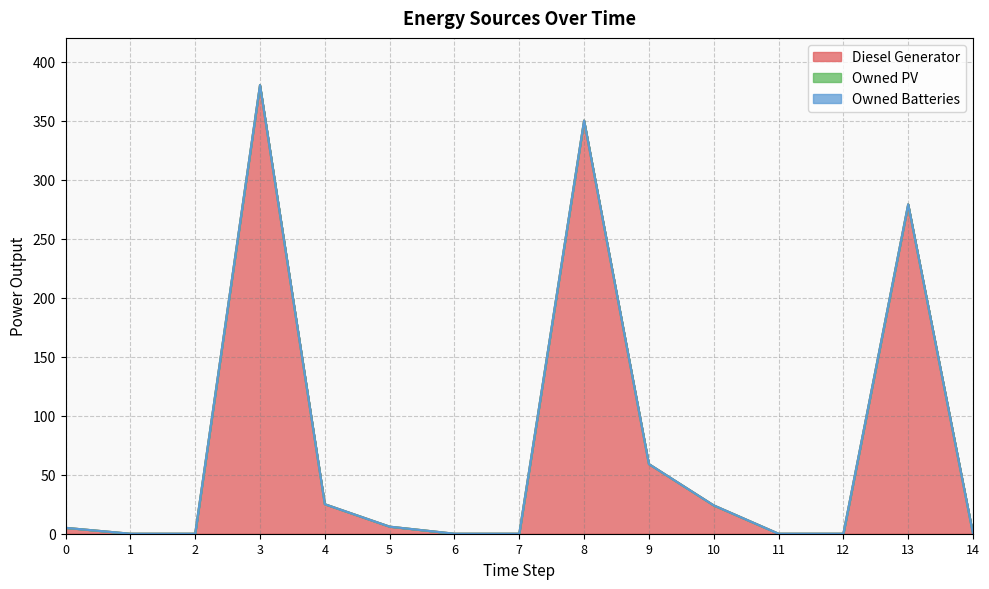

The Diesel Generator series shows 6 at 5. True or false?

True